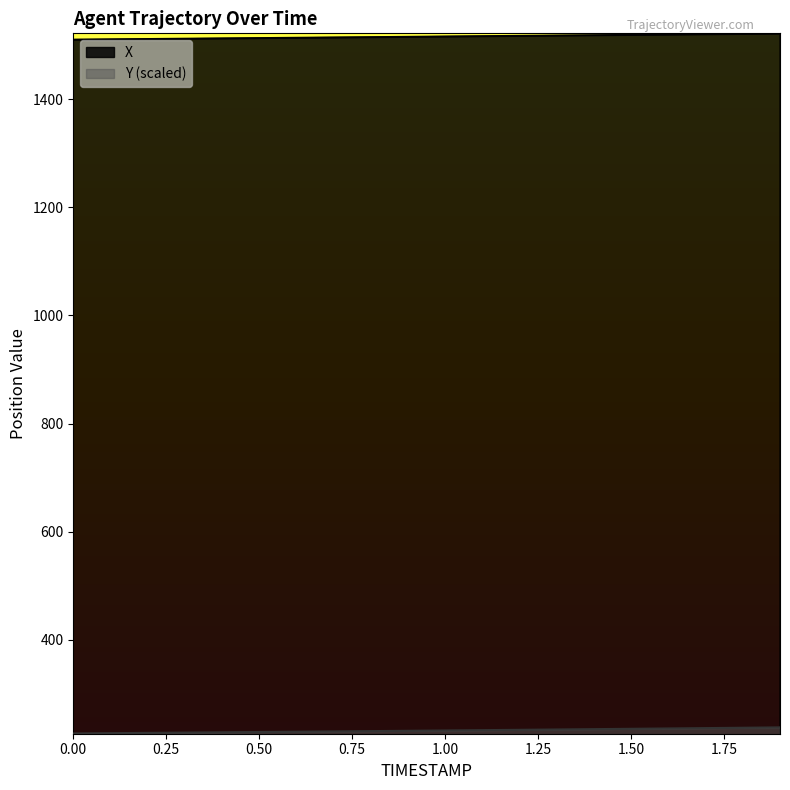

What is the difference between the X values at 0.9 and 0.1?

4.6